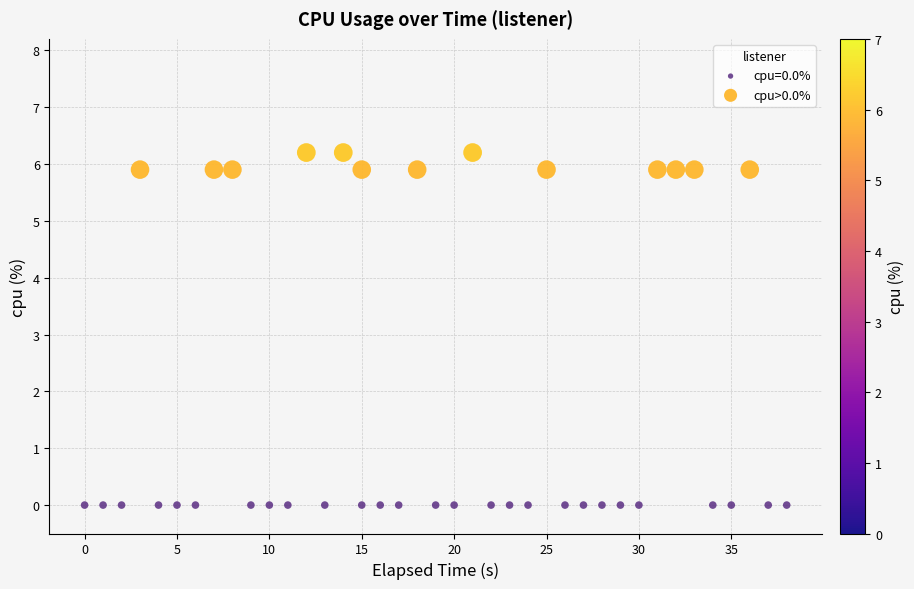

Which series contains the lowest Y value?

cpu=0.0%